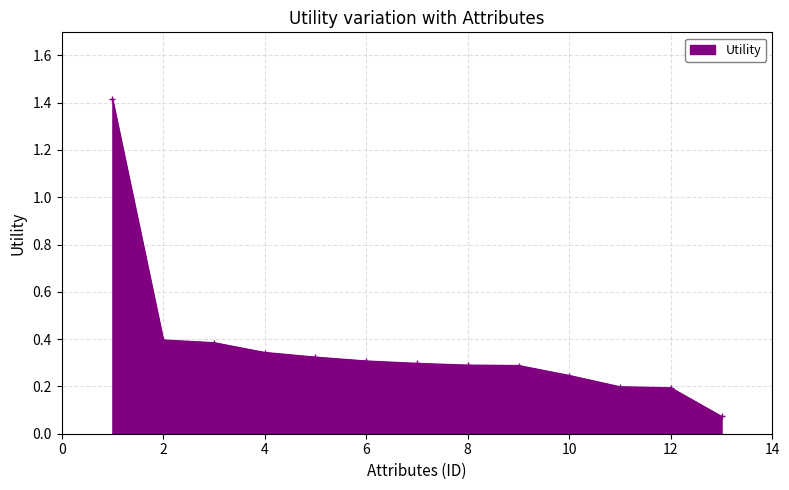

What is the average value?

0.4